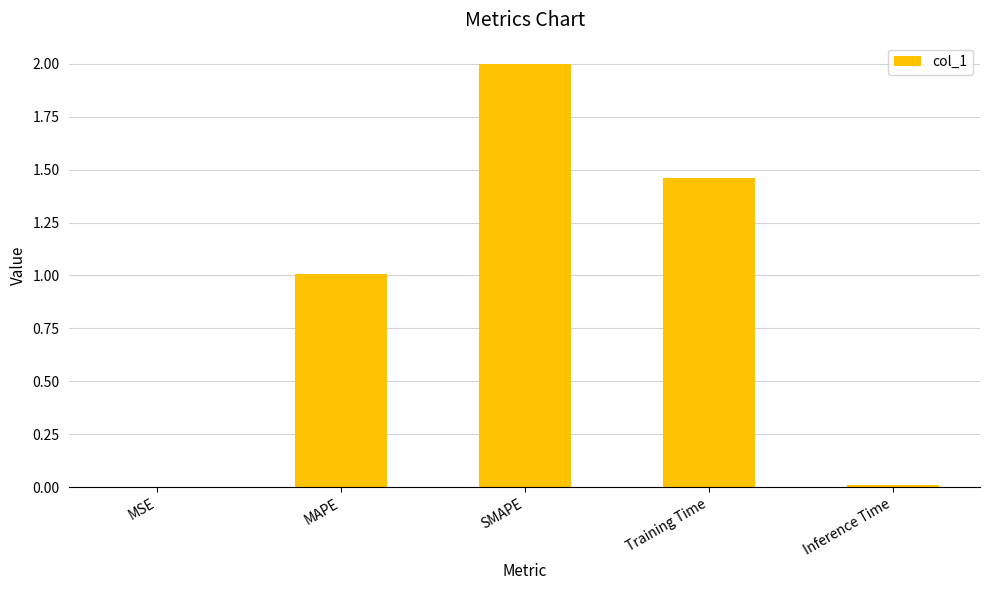

At which category does the chart reach its peak across all series?

SMAPE